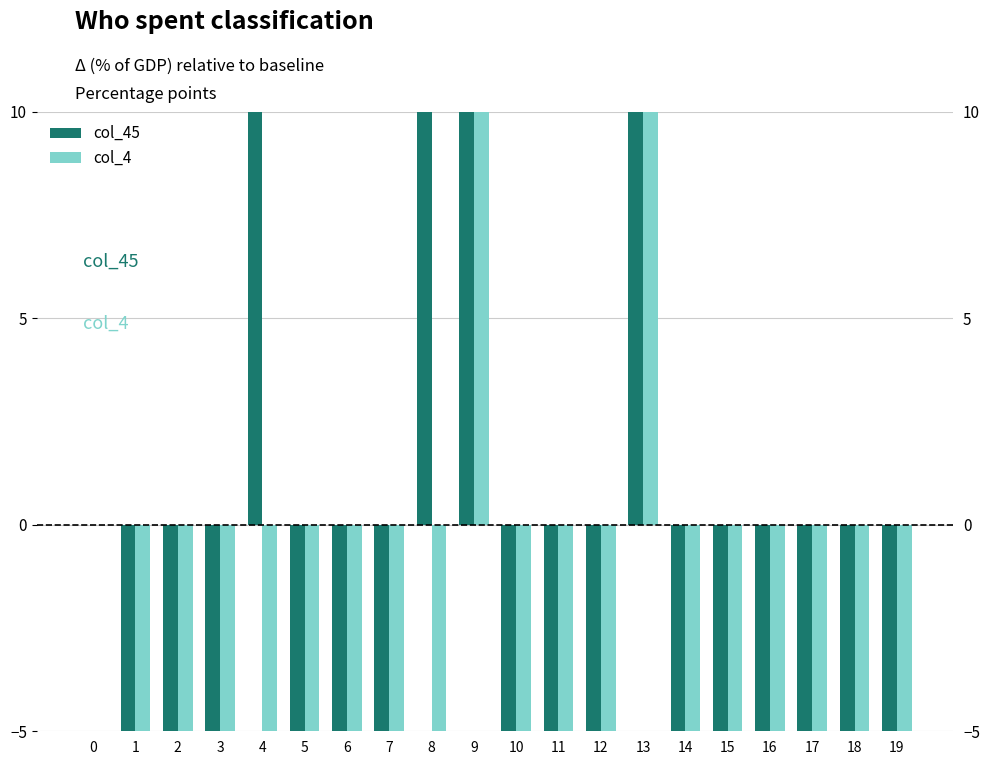

At which category is the sum across all series the highest?

9